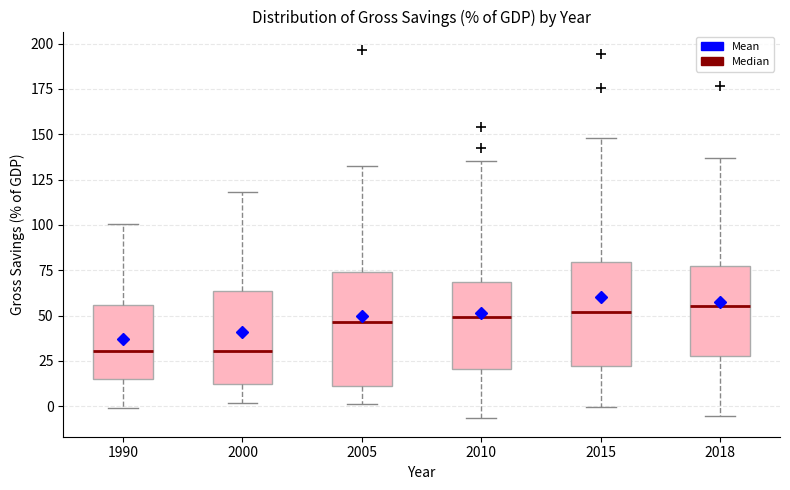

Where does the median line of the box at x = 2015 sit on the y-axis? The values are not printed on the chart, so give them approximately, as read against the axis.

50